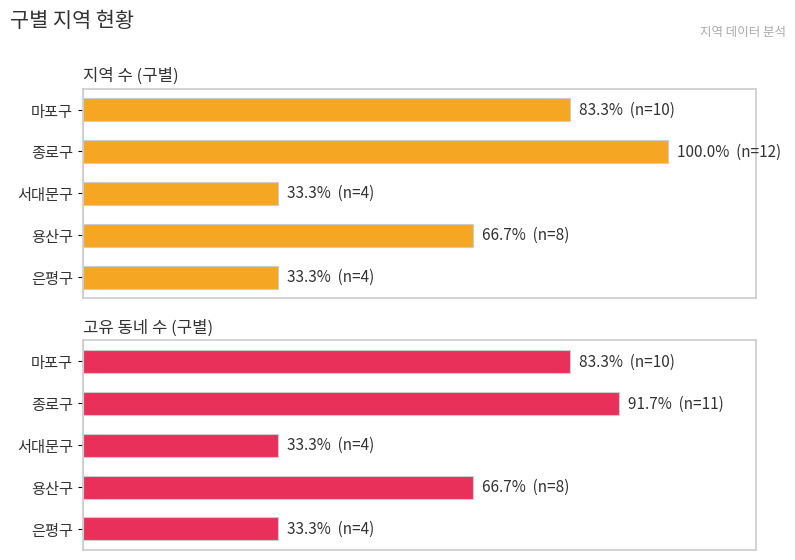

Which series has the largest total across all categories?

지역 수 (구별)